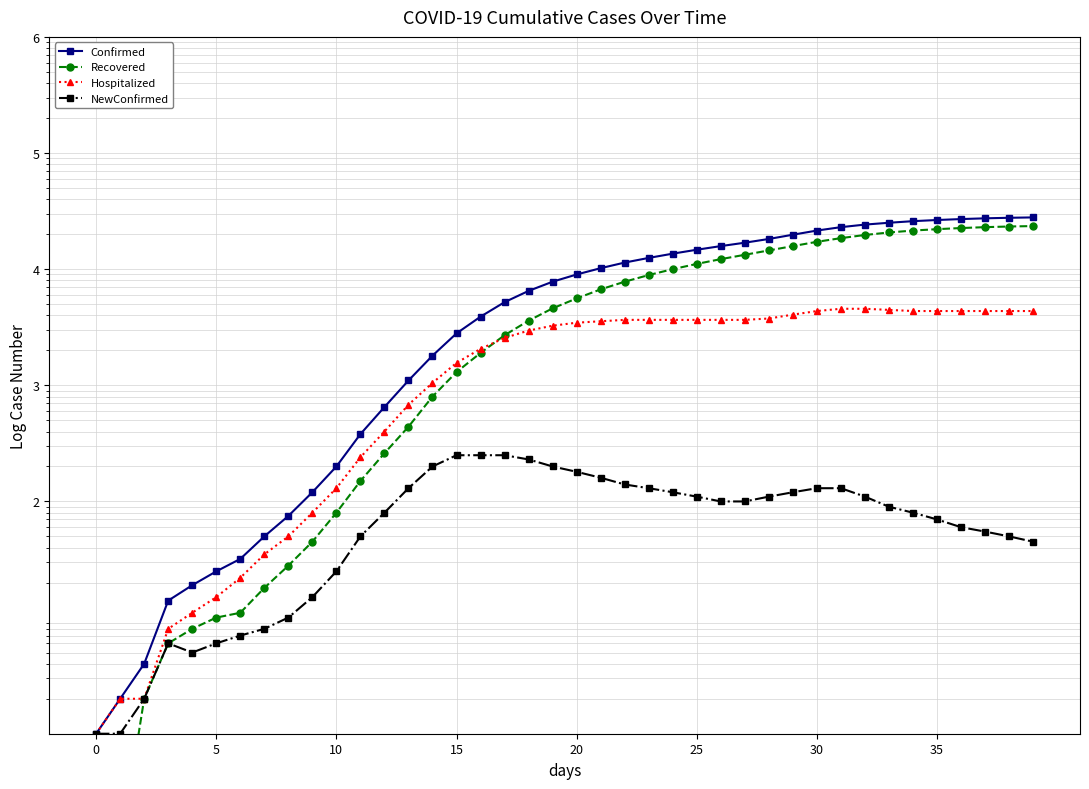

What is the spread (max minus min) of values at 21?

10040.0